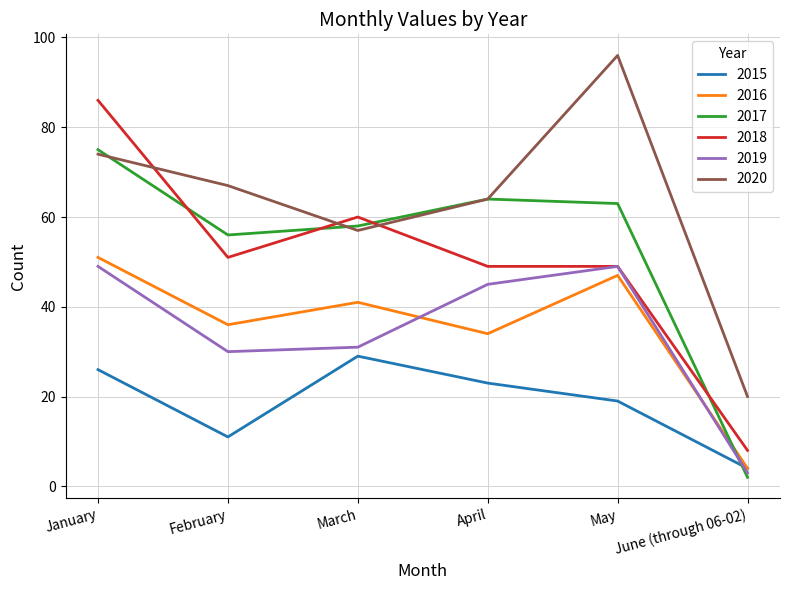

In 2019, how many points are lower than both neighbors (excluding endpoints)?

1